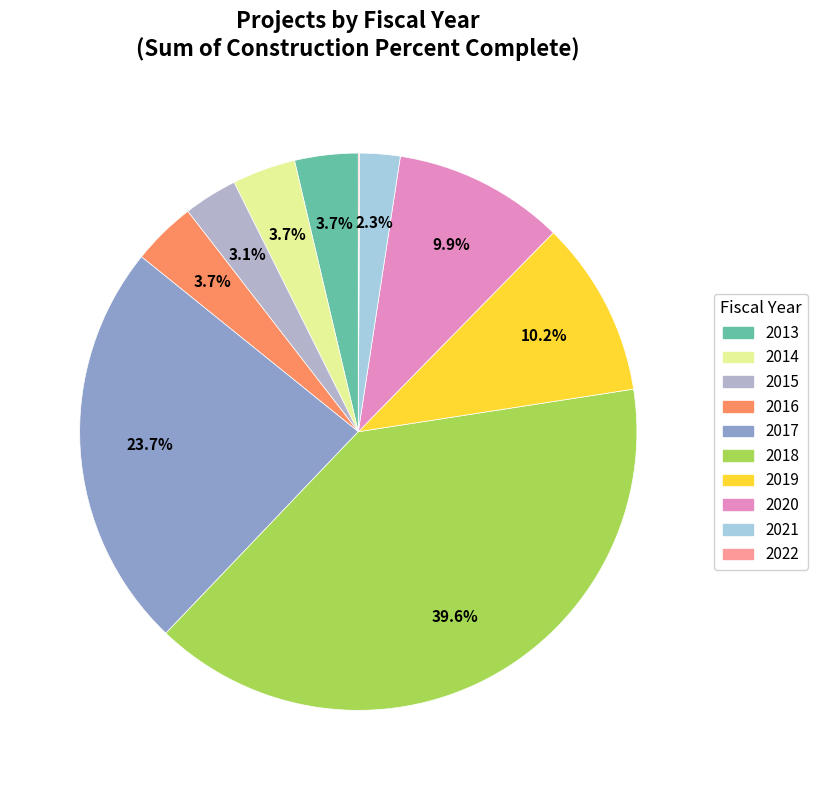

Is it true that 2018 is 40% of the pie?

True